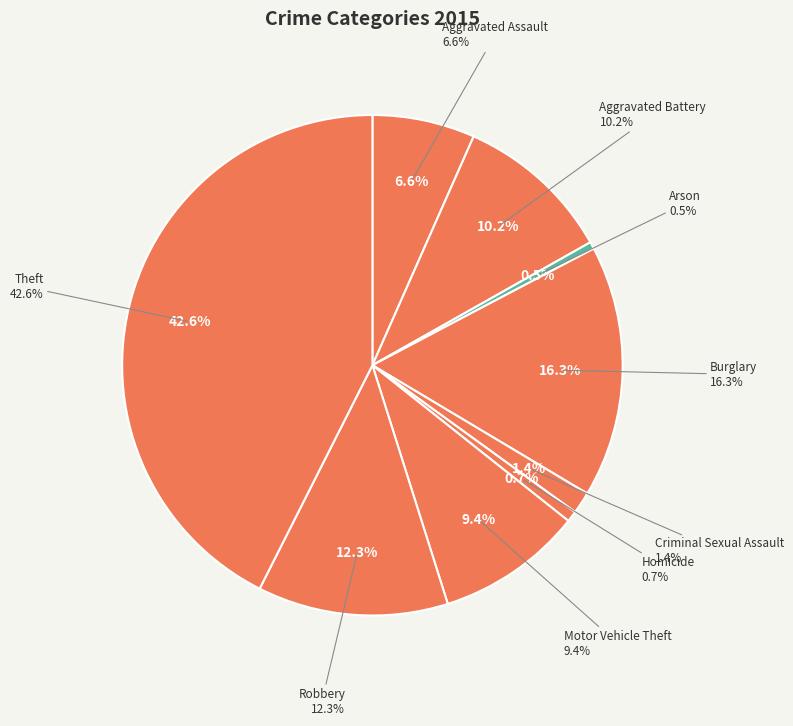

The Theft slice represents 43% of the pie. True or false?

True